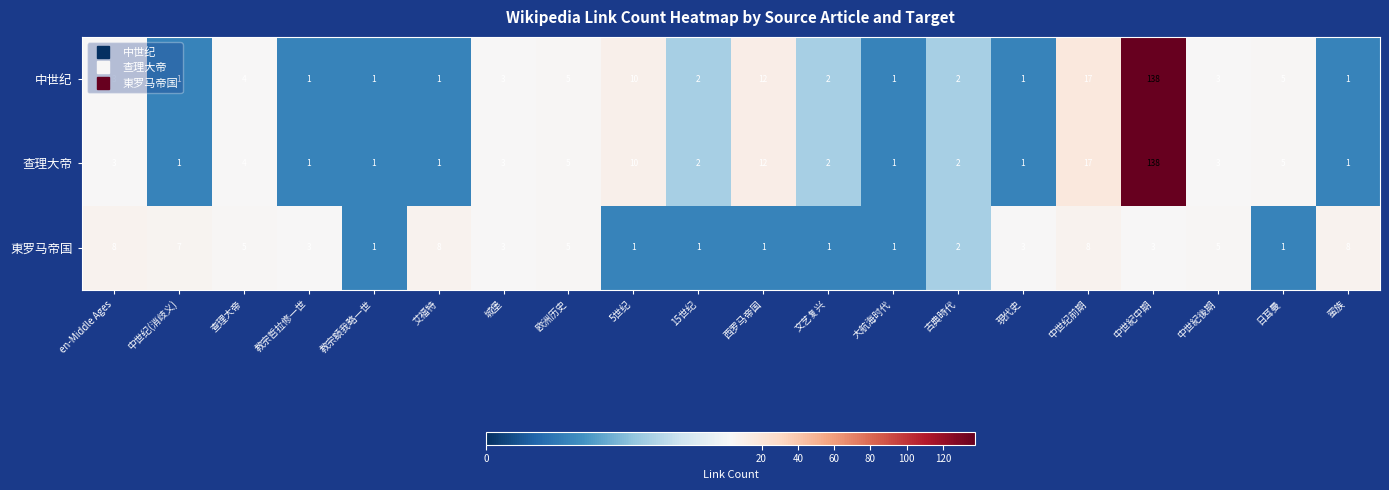

How many data points does each series have?

20